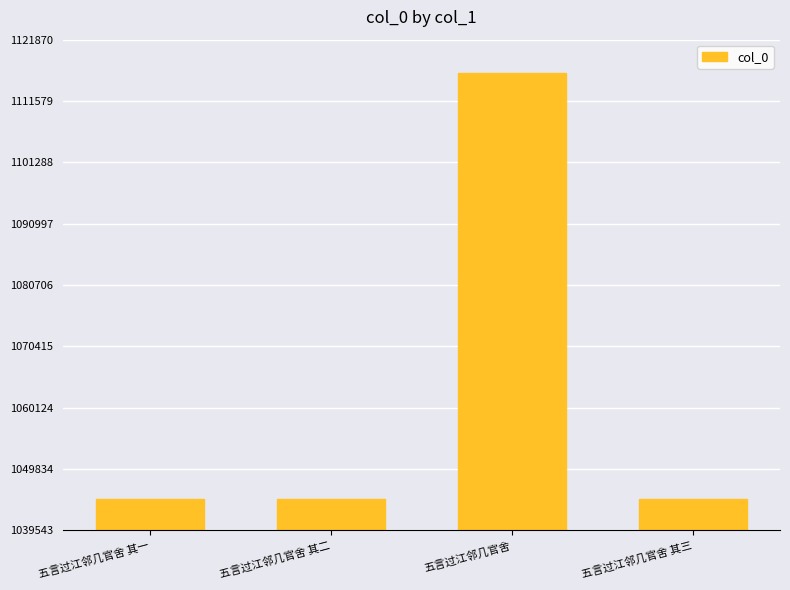

How many categories are shown in the chart?

4